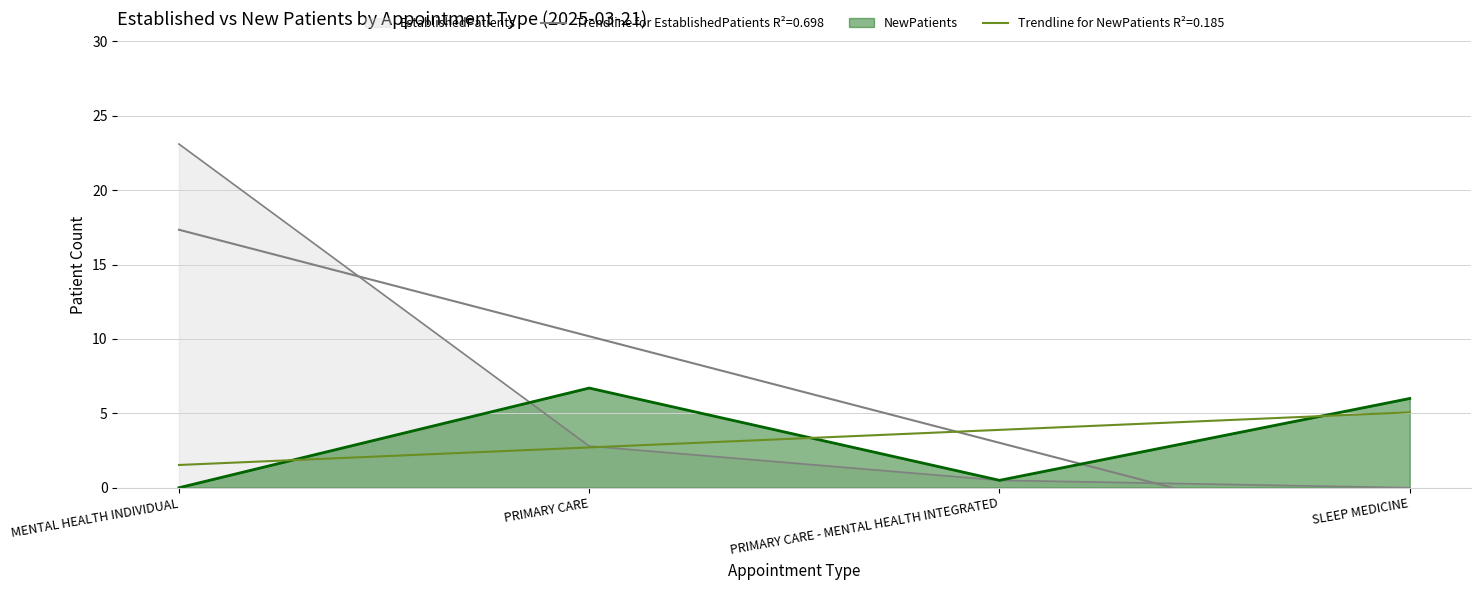

Where do EstablishedPatients and NewPatients first cross each other?

MENTAL HEALTH INDIVIDUAL and PRIMARY CARE